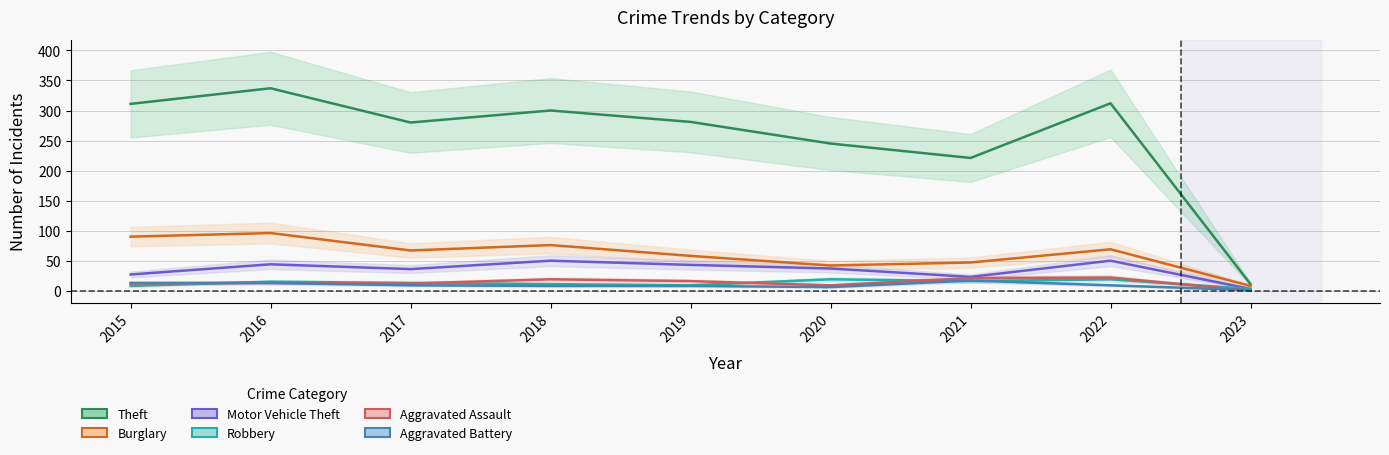

What is the value of the Burglary point at the 1st from the left?

90